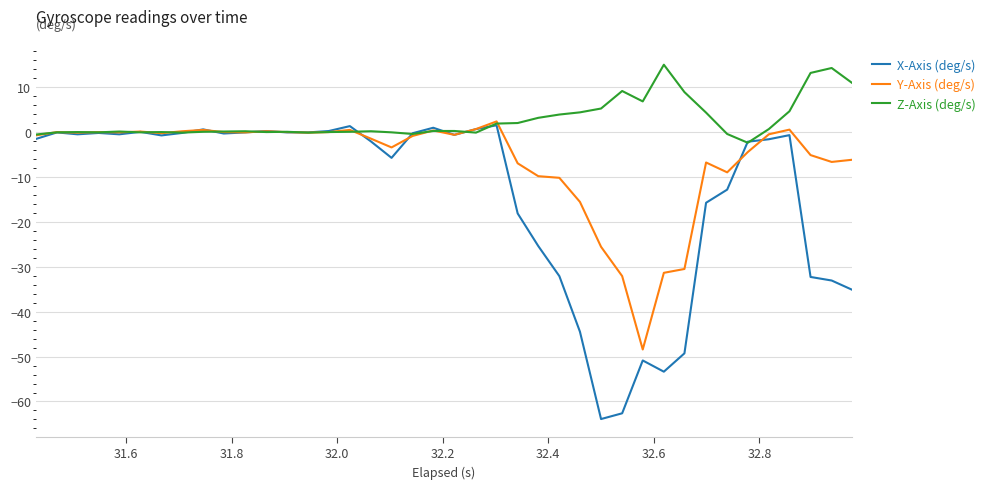

After their last crossing, which series has the higher values: Y-Axis (deg/s) or Z-Axis (deg/s)?

Z-Axis (deg/s)